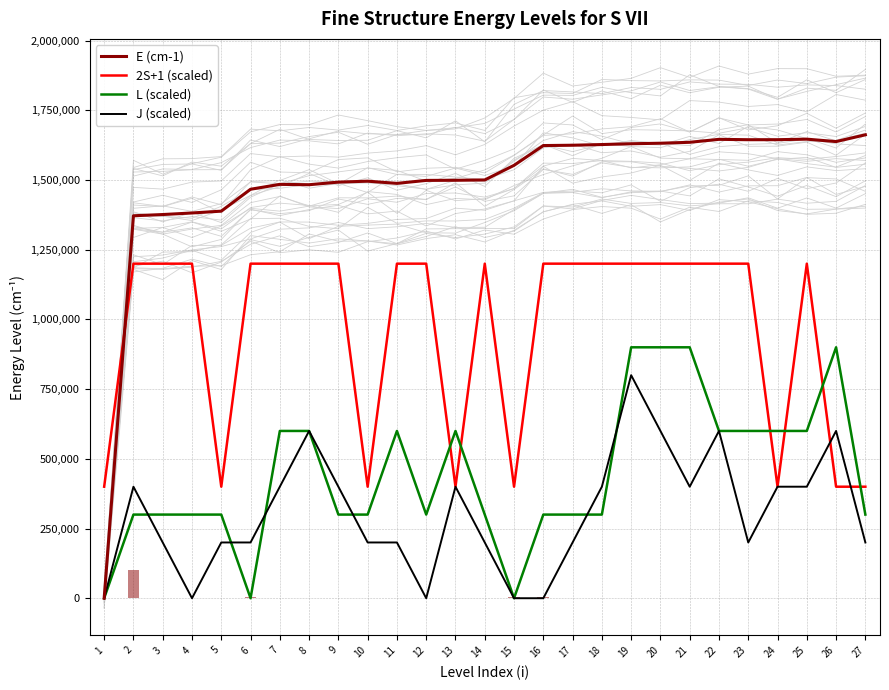

At how many categories does at least one series exceed 1266163?

26